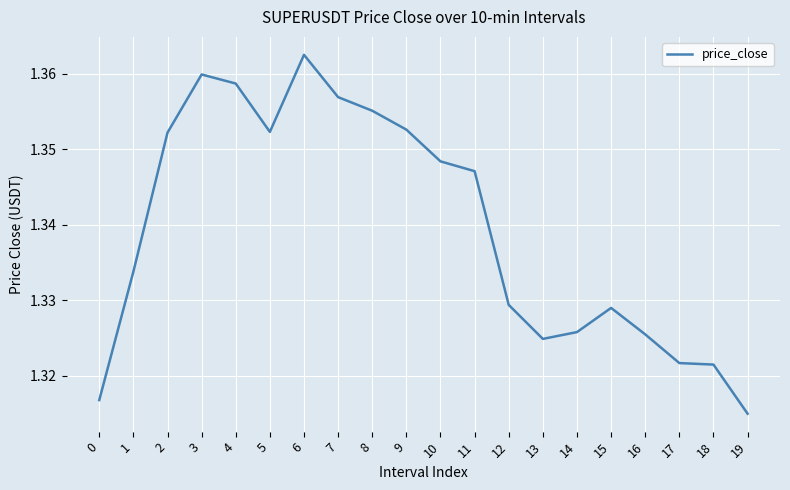

True or false: there are more than 1 points higher than both neighbors.

True